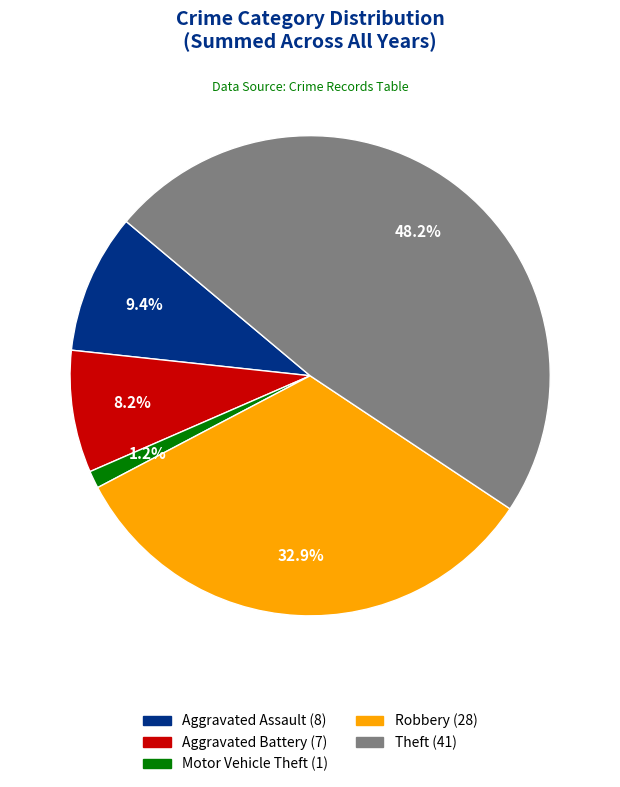

Is there a majority slice in this chart?

No